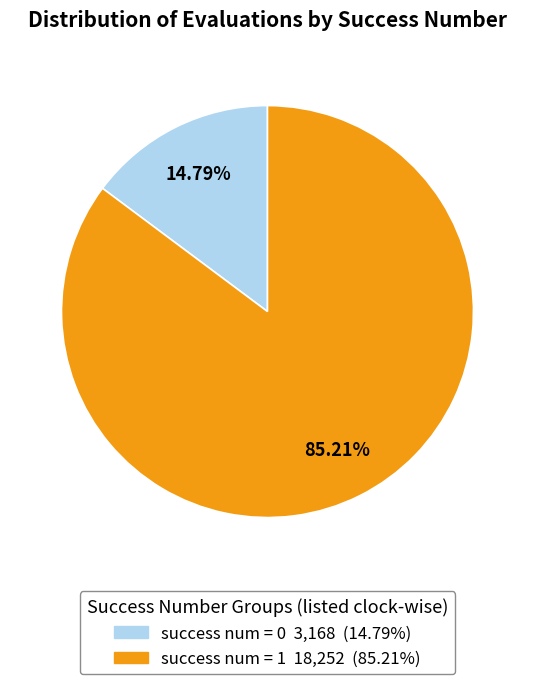

Does any single category account for the majority?

Yes